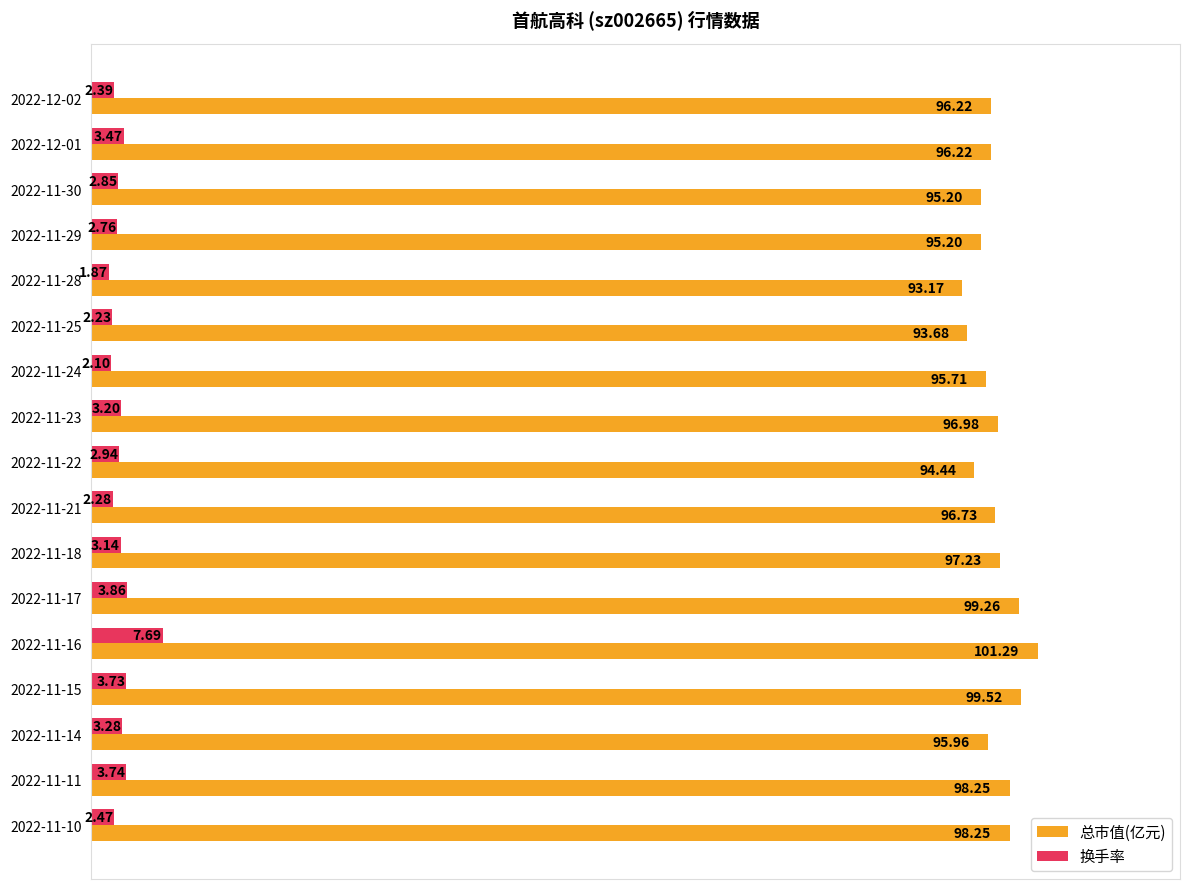

What is the sum of the 换手率 values at 2022-11-18 and 2022-11-16?

10.8